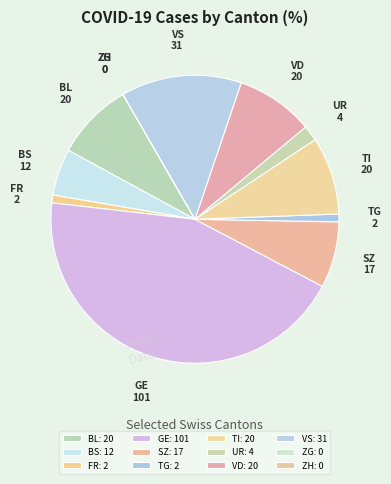

Is it true that BS is 27% of the pie?

False